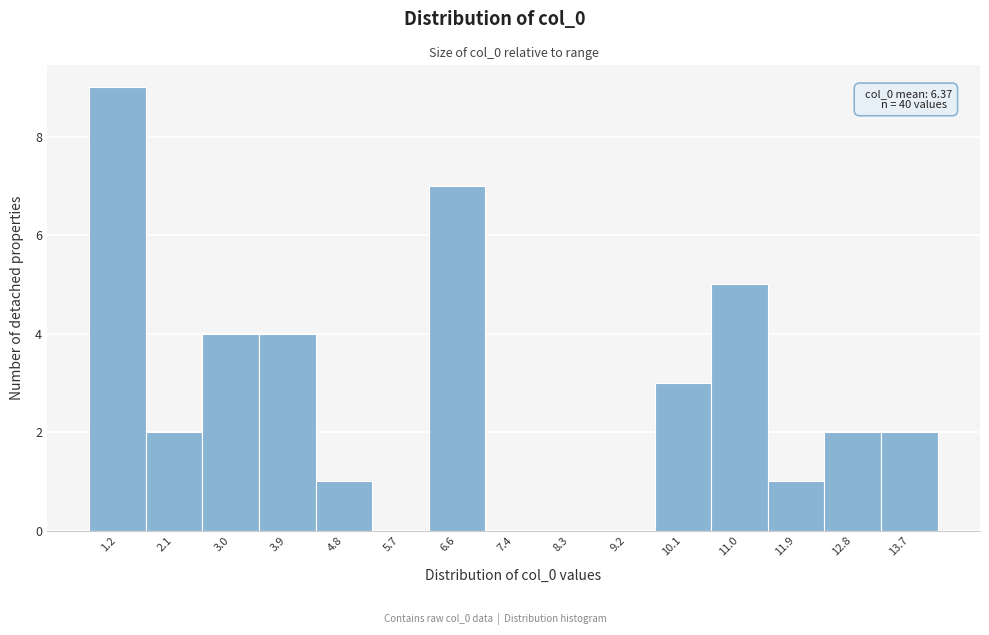

Reading right to left, what are all the values shown in this chart?

13.7=2	12.8=2	11.9=1	11.0=5	10.1=3	9.2=0	8.3=0	7.4=0	6.6=7	5.7=0	4.8=1	3.9=4	3.0=4	2.1=2	1.2=9